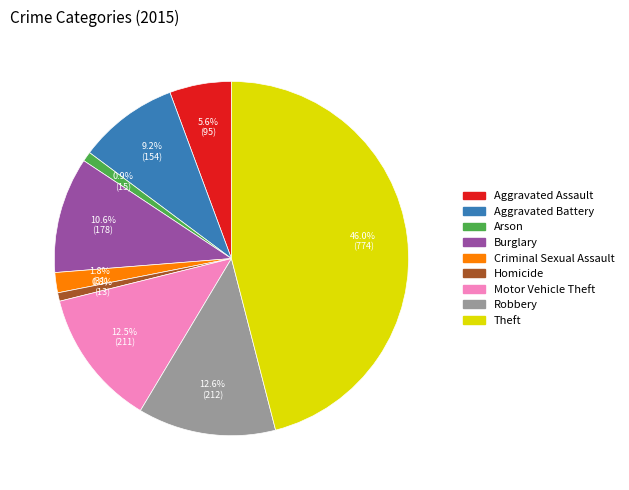

Which category has the biggest portion of the pie?

Theft